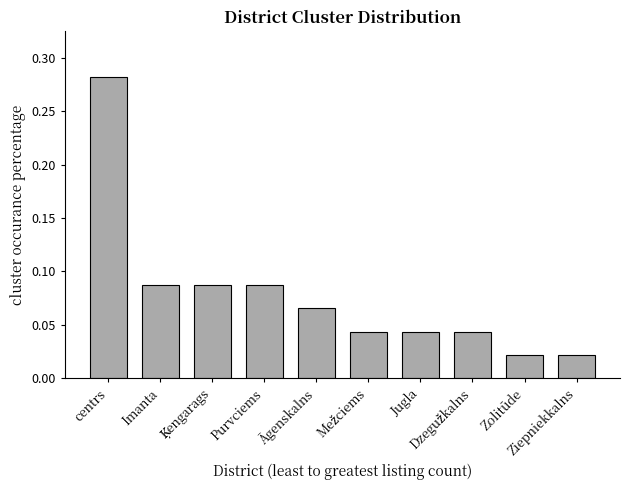

What is the sum of all values?

0.8